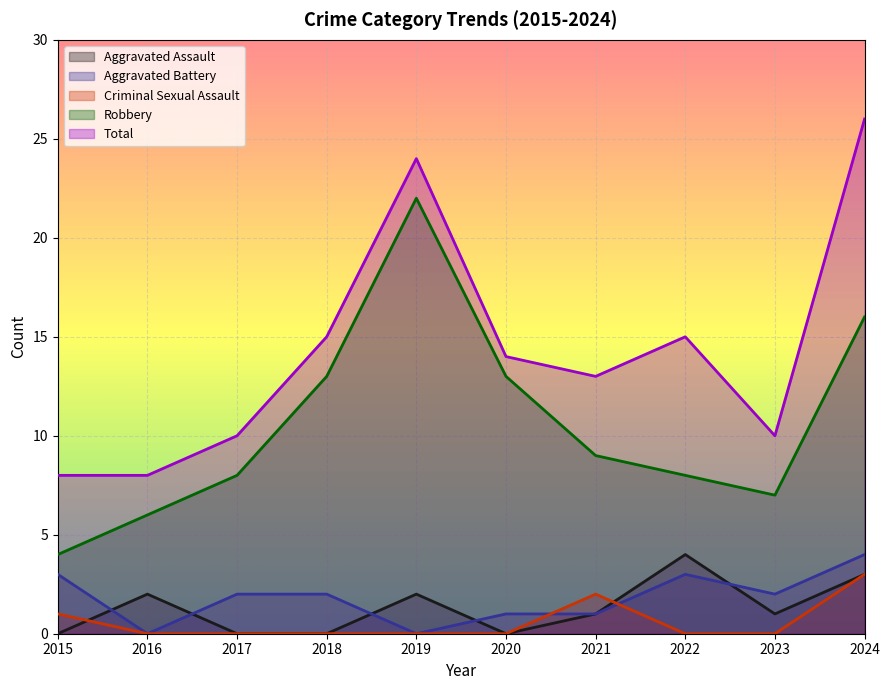

Between 2016 and 2024, which series saw the biggest shift?

Total